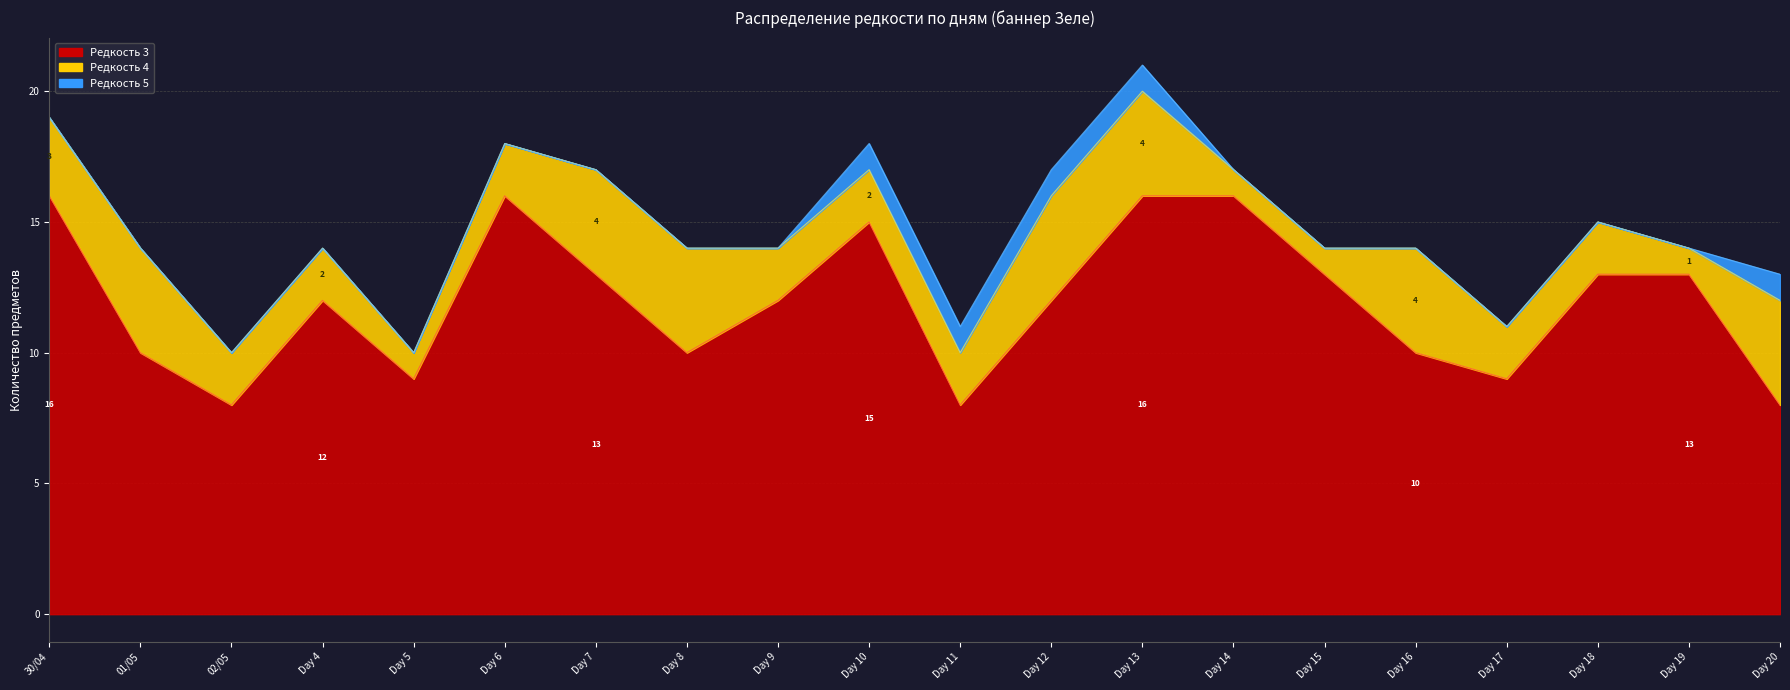

True or false: Редкость 3 (Конус) and Редкость 4 (Конус) cross at least once.

False